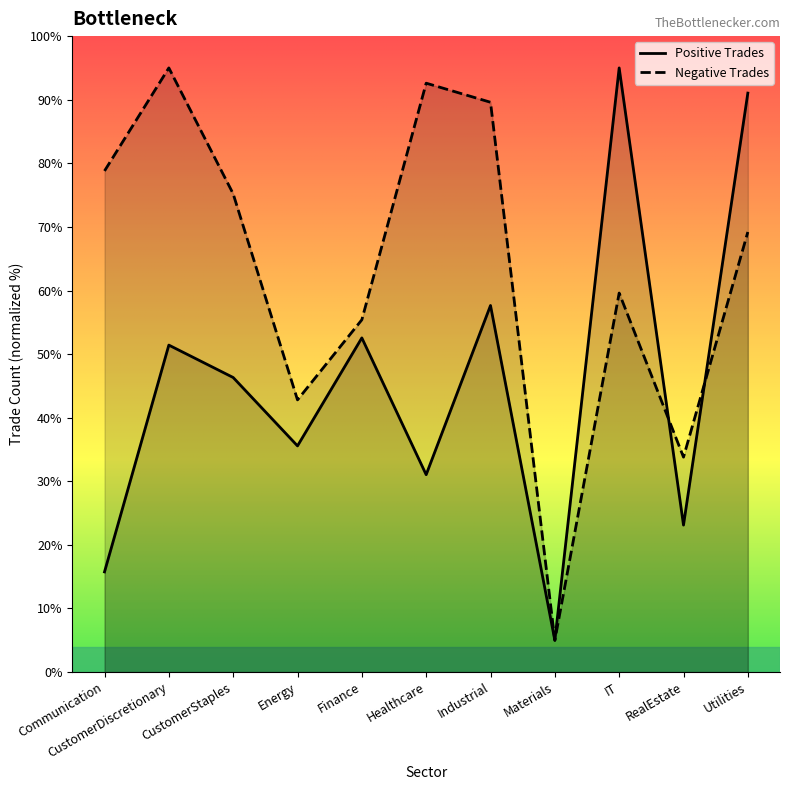

What is the difference between the Negative Trades values at Energy and Finance?

12.6